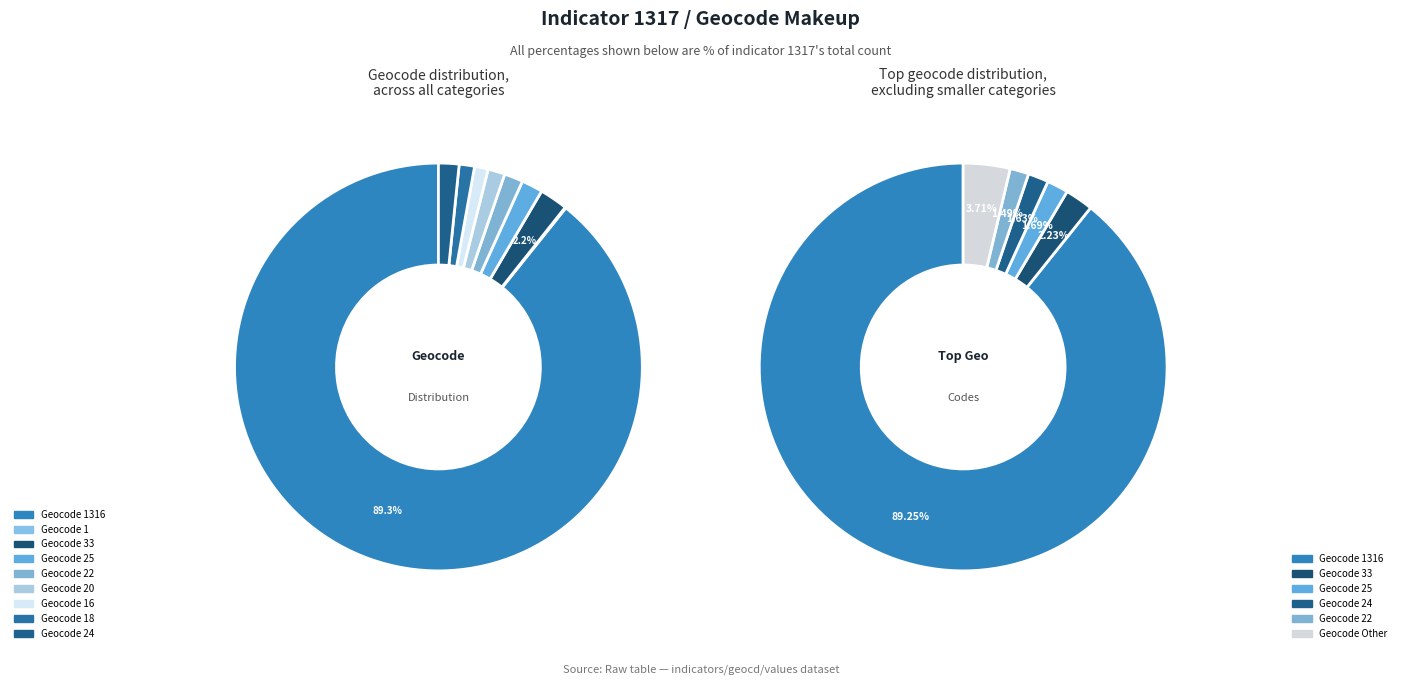

To the nearest percent, what portion does 18 represent?

1%